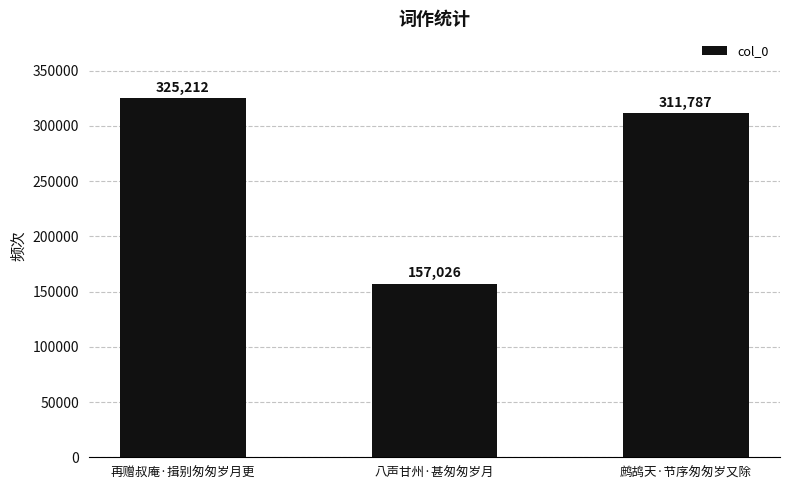

What is the difference between the maximum and second lowest values?

13425